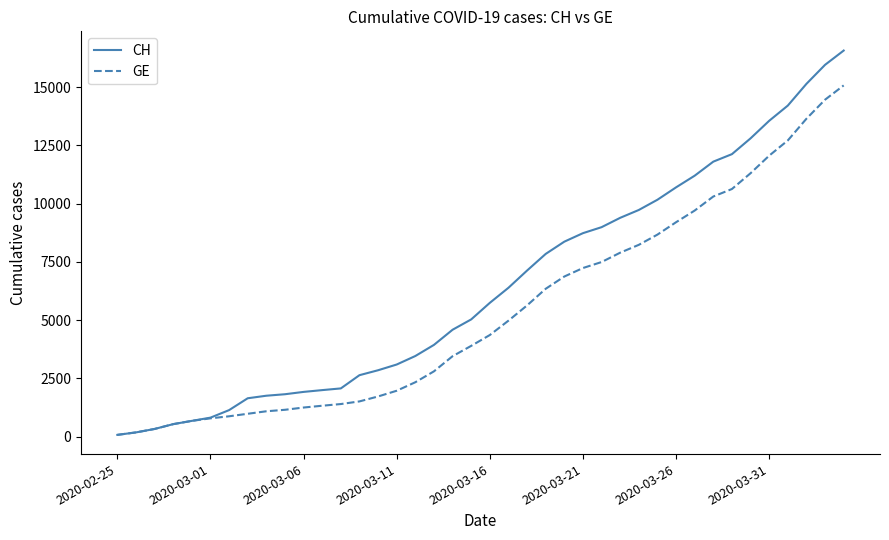

List the series in order of their peak value, highest first.

CH, GE